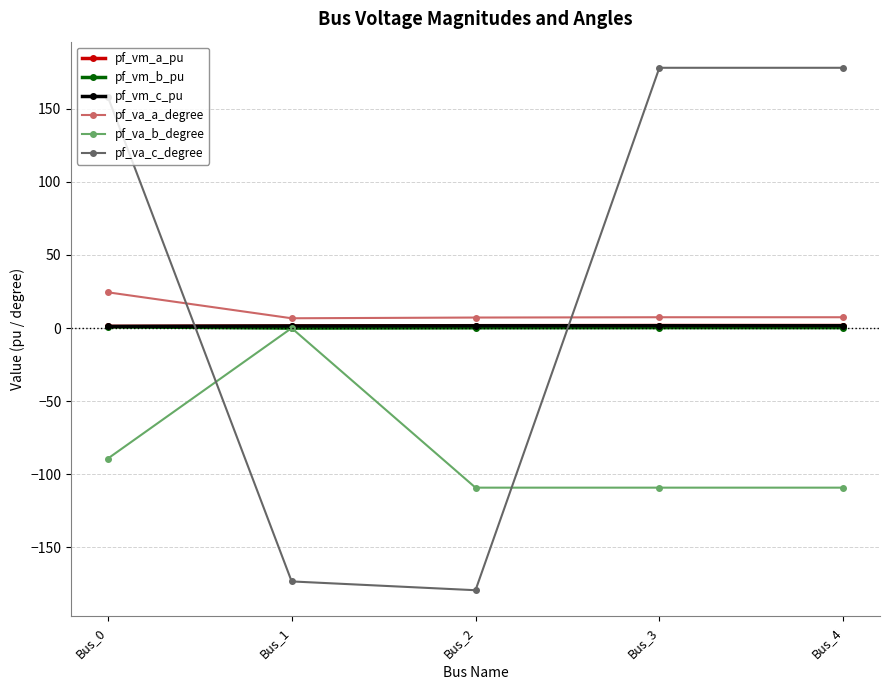

True or false: pf_va_a_degree and pf_va_b_degree cross at least once.

False